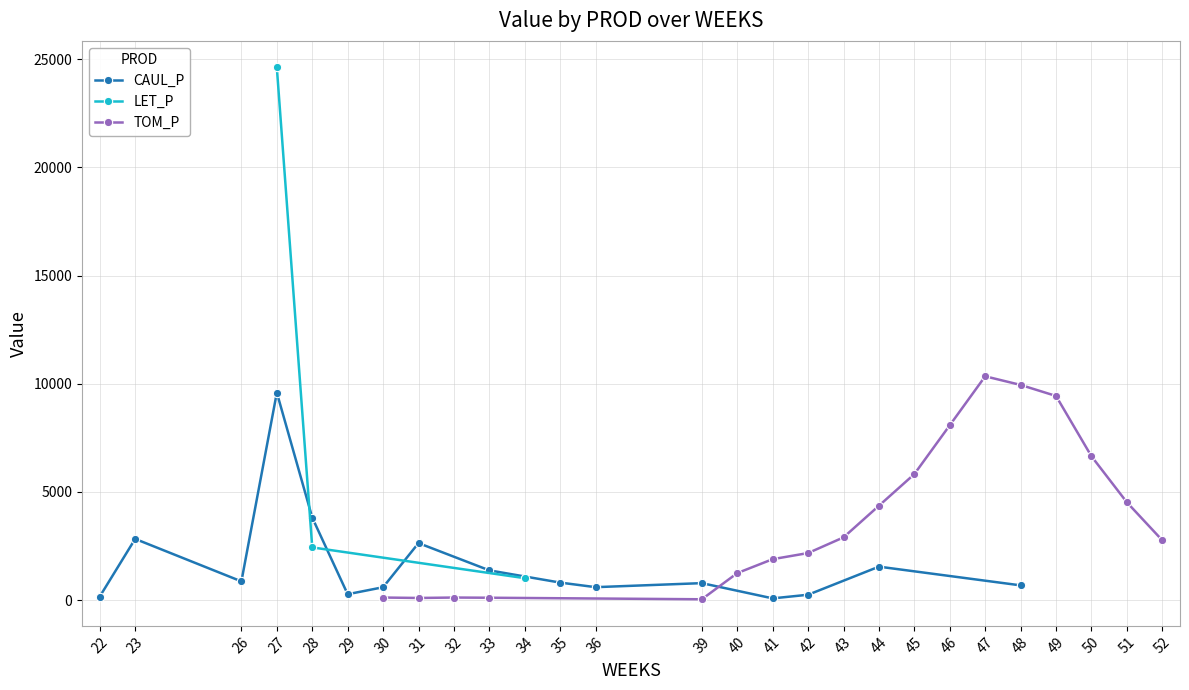

Where is LET_P nearest to the value 12310?

28